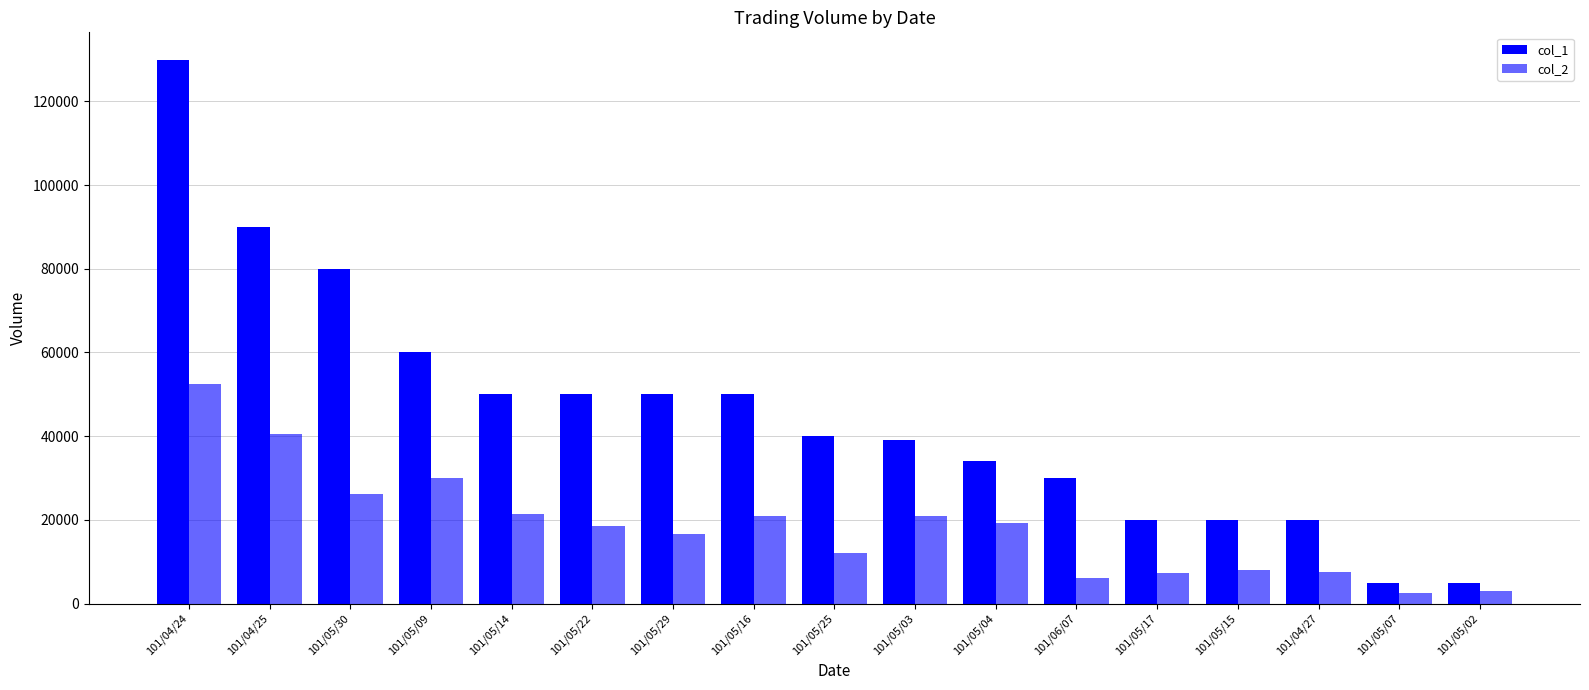

How many bars are there in total?

34